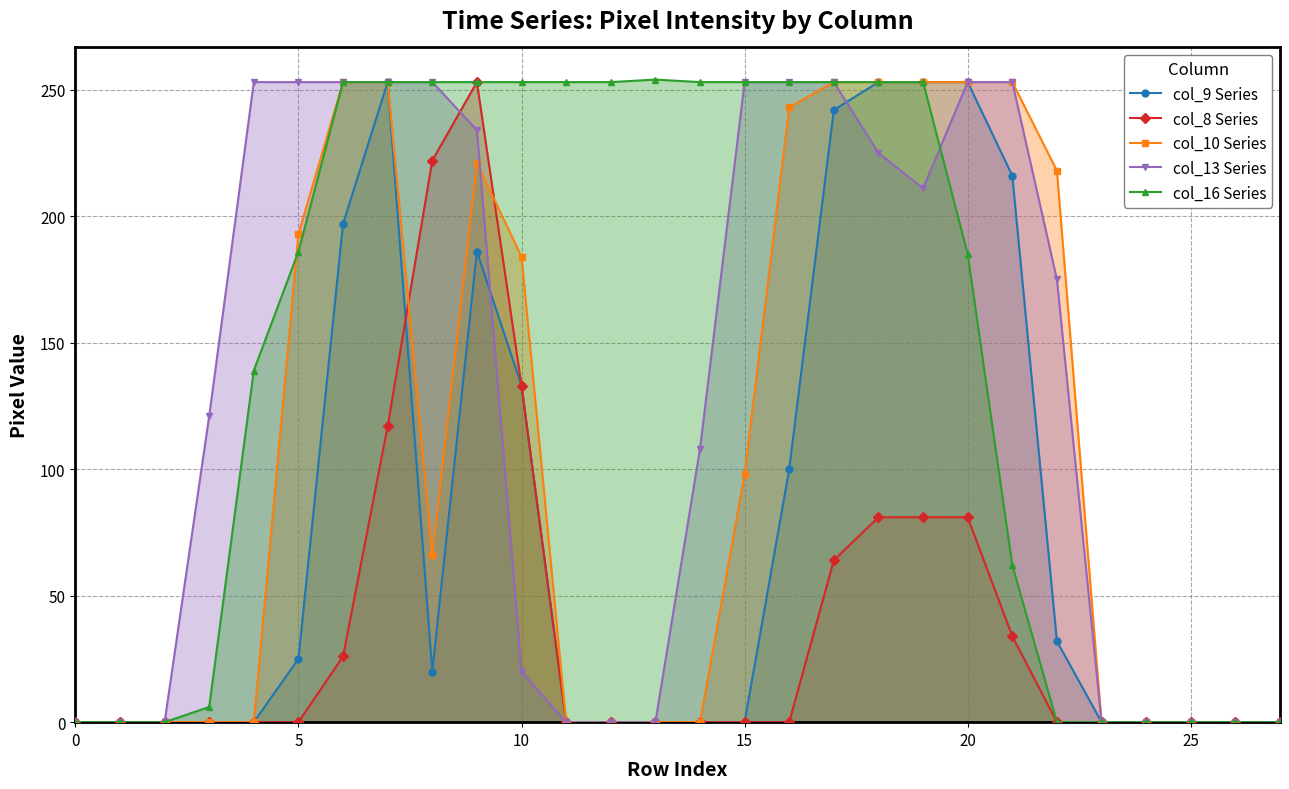

The col_16 Series series shows 253 at 16. True or false?

True